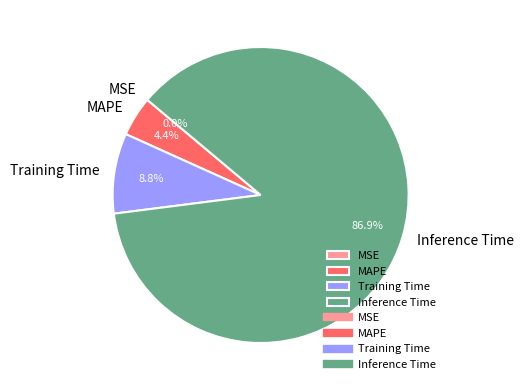

Is it true that Training Time is 15% of the pie?

False